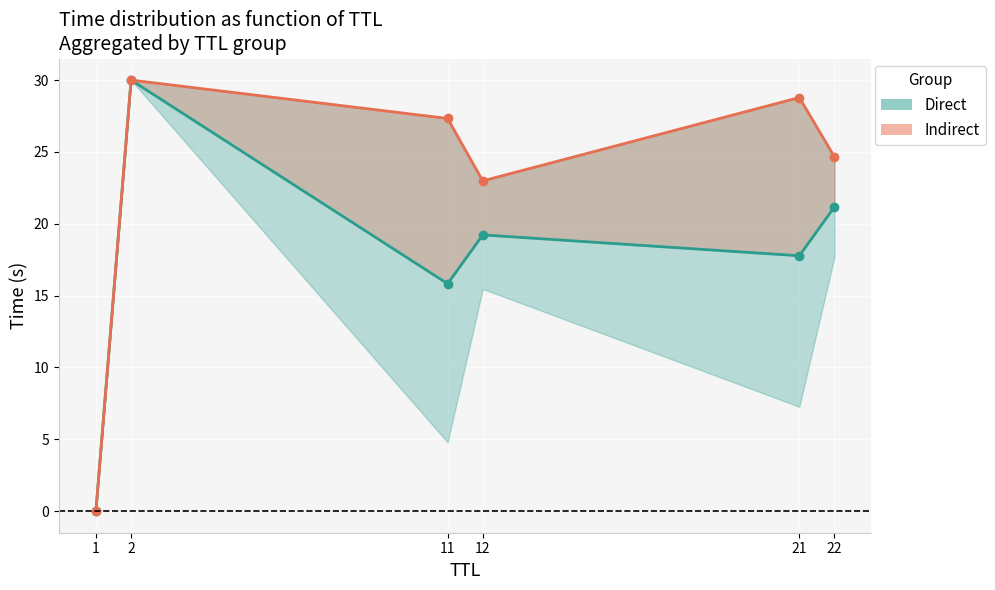

True or false: Time_mean has a value of 13.6 at 22.

False